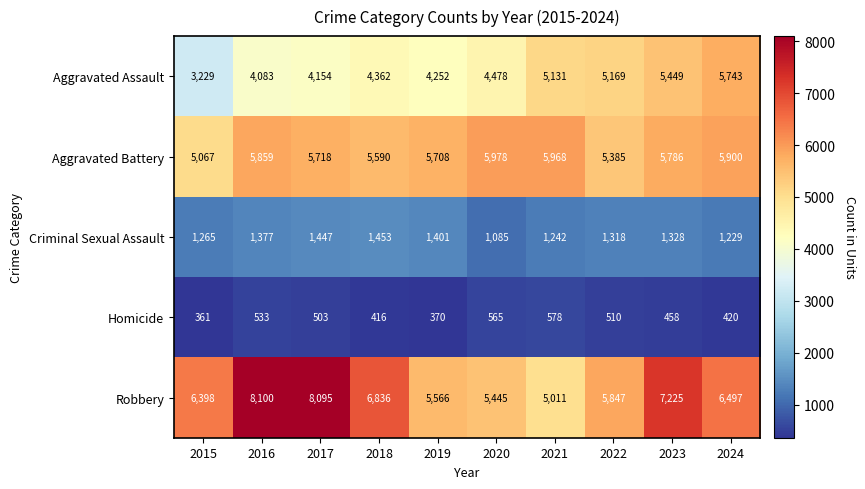

Rank the categories by Homicide value from highest to lowest.

2021, 2020, 2016, 2022, 2017, 2023, 2024, 2018, 2019, 2015